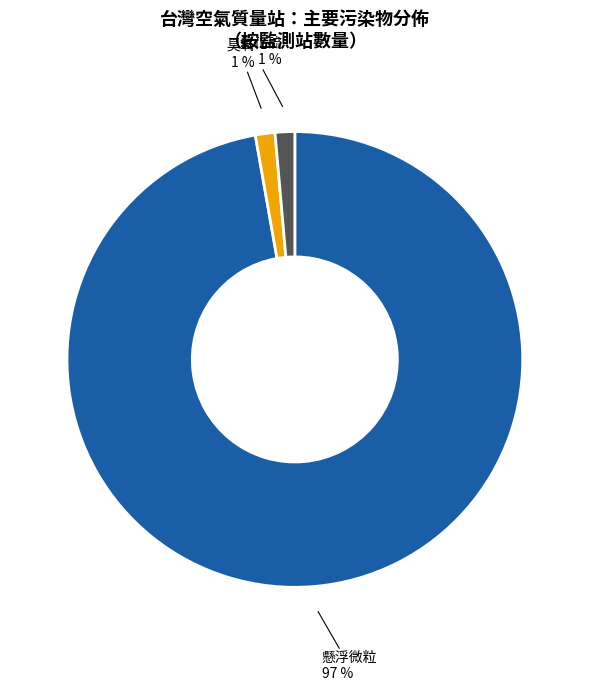

To the nearest percent, what is the average slice percentage?

33%